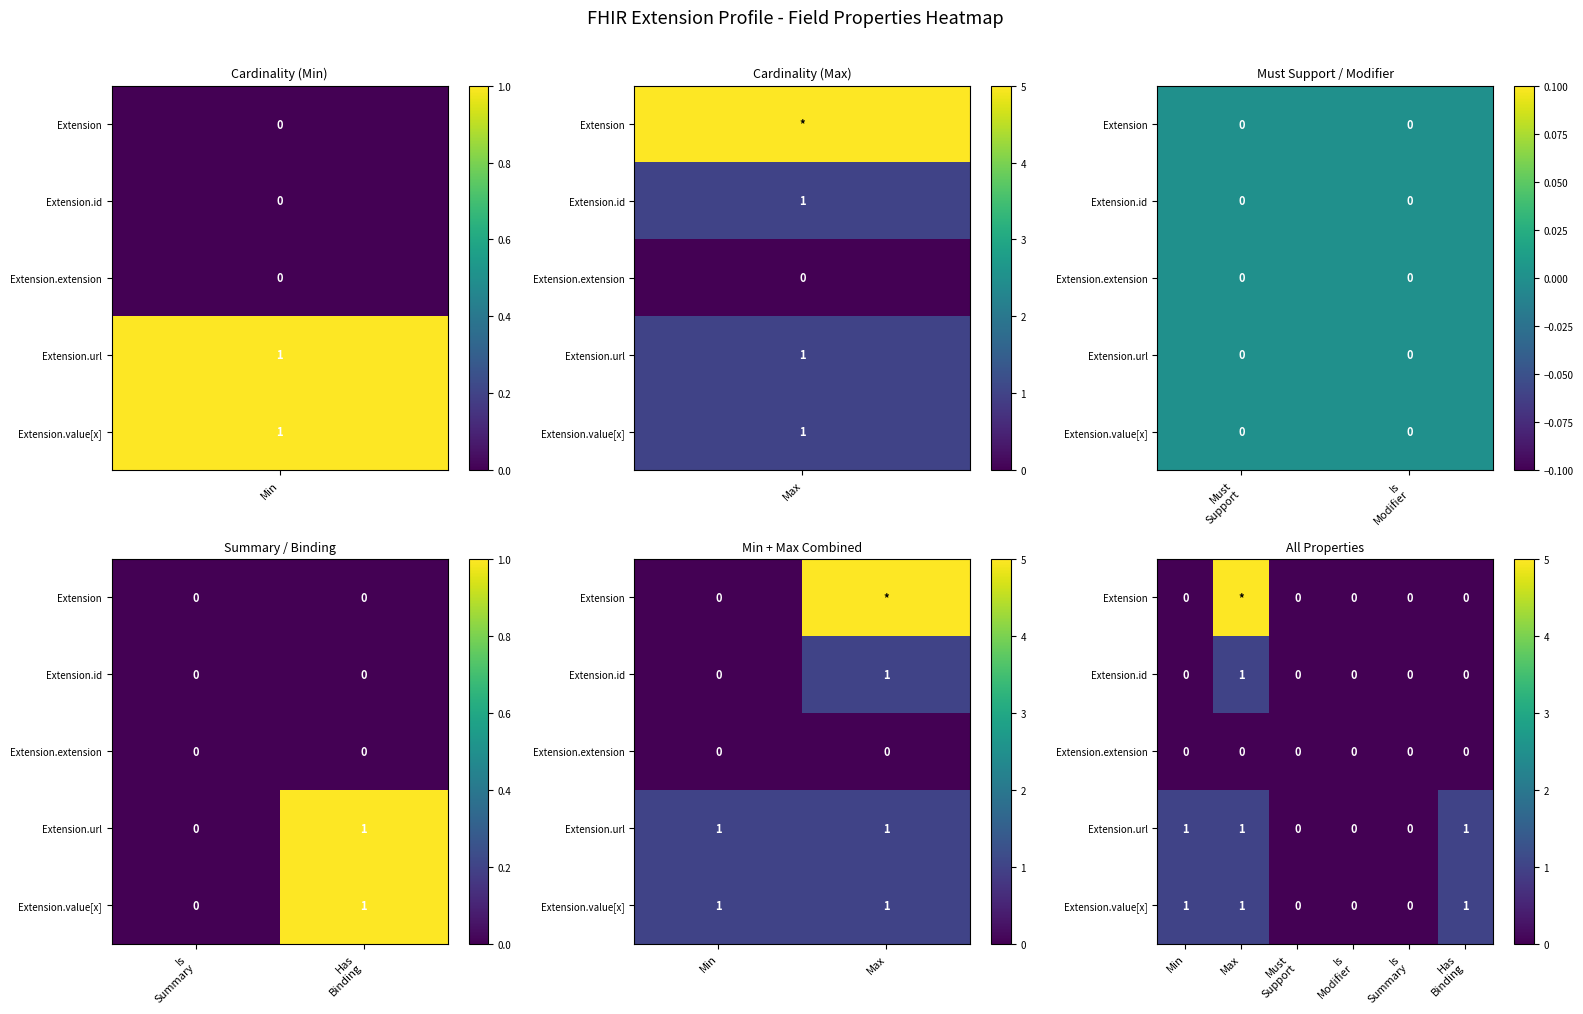

At which label is Extension closest to 2?

Min